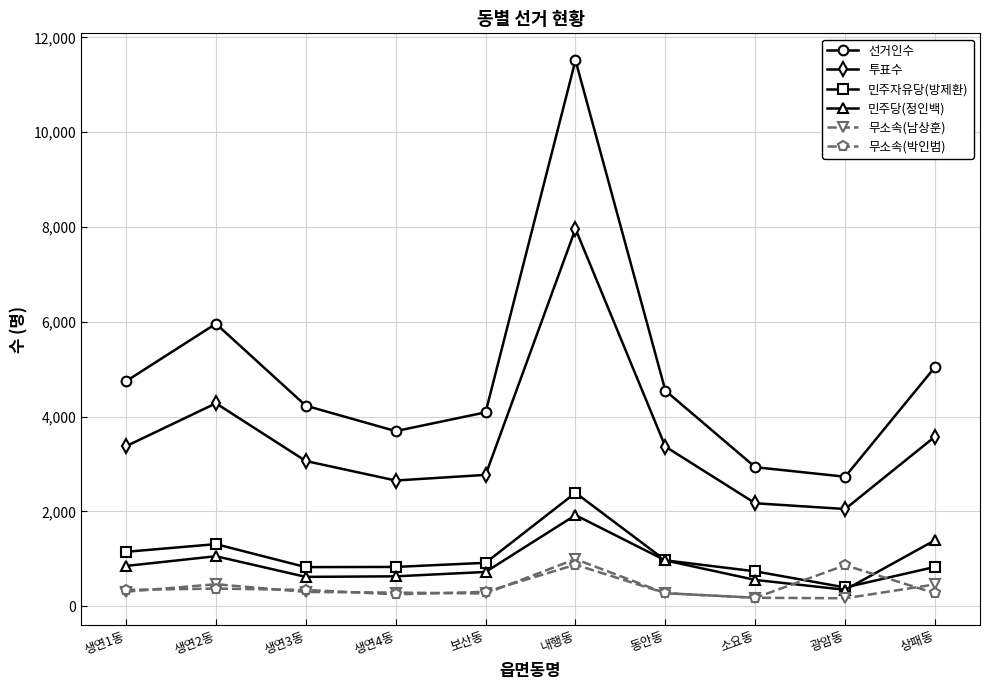

The 민주자유당(방제환) series shows 1581 at 동안동. True or false?

False